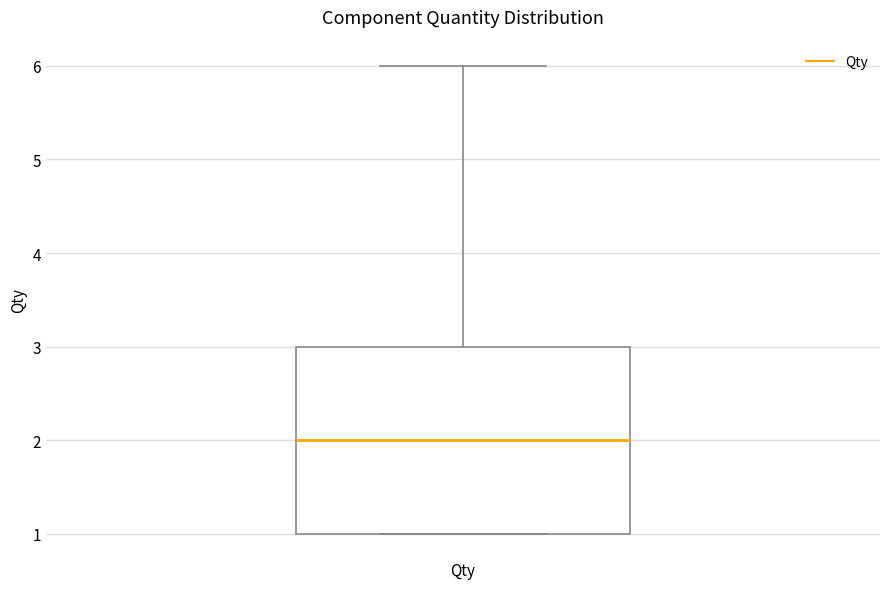

Where is the lower edge of the box for Qty on the y-axis? The values are not printed on the chart, so give them approximately, as read against the axis.

1